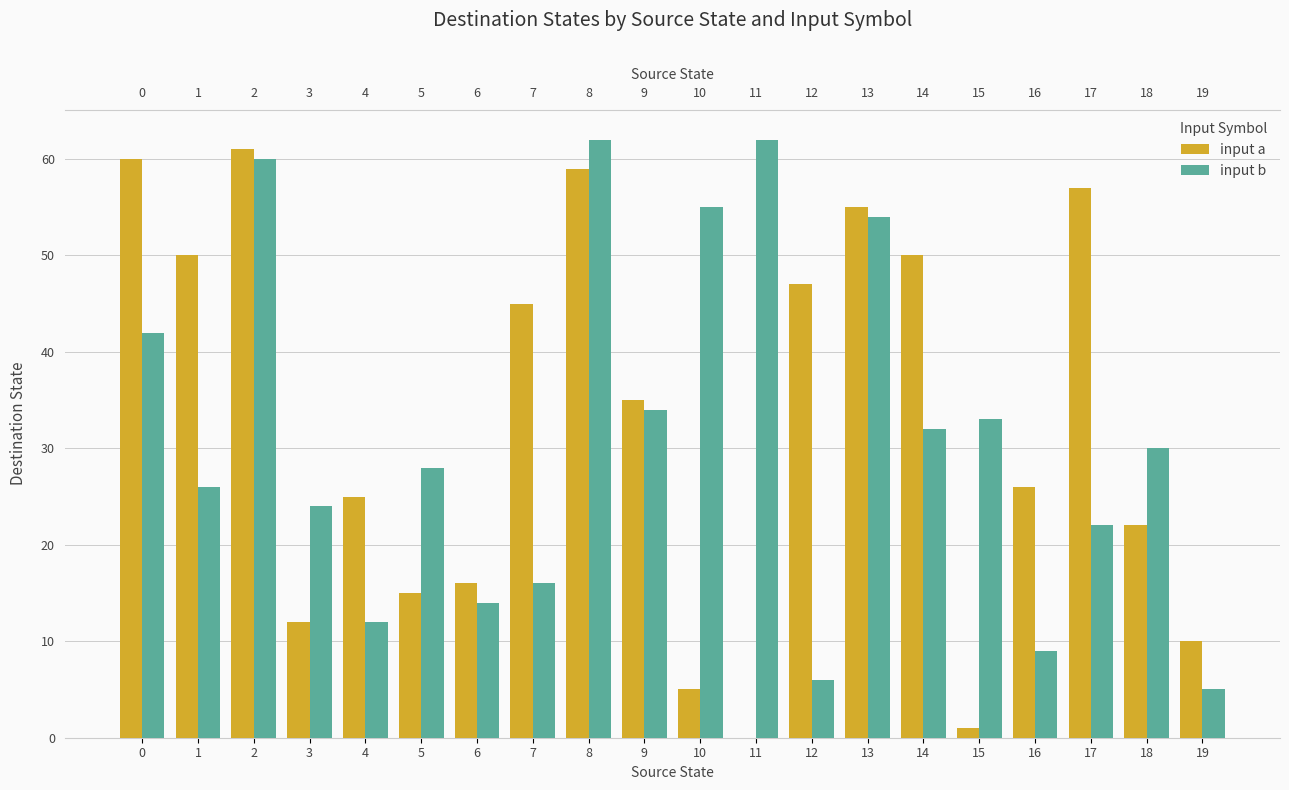

List the series in order of their overall mean, highest first.

input a, input b